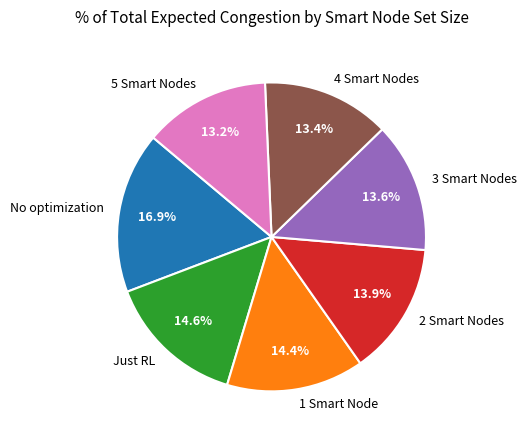

What is the ratio of the value at 1 Smart Node to the value at 5 Smart Nodes?

1.1